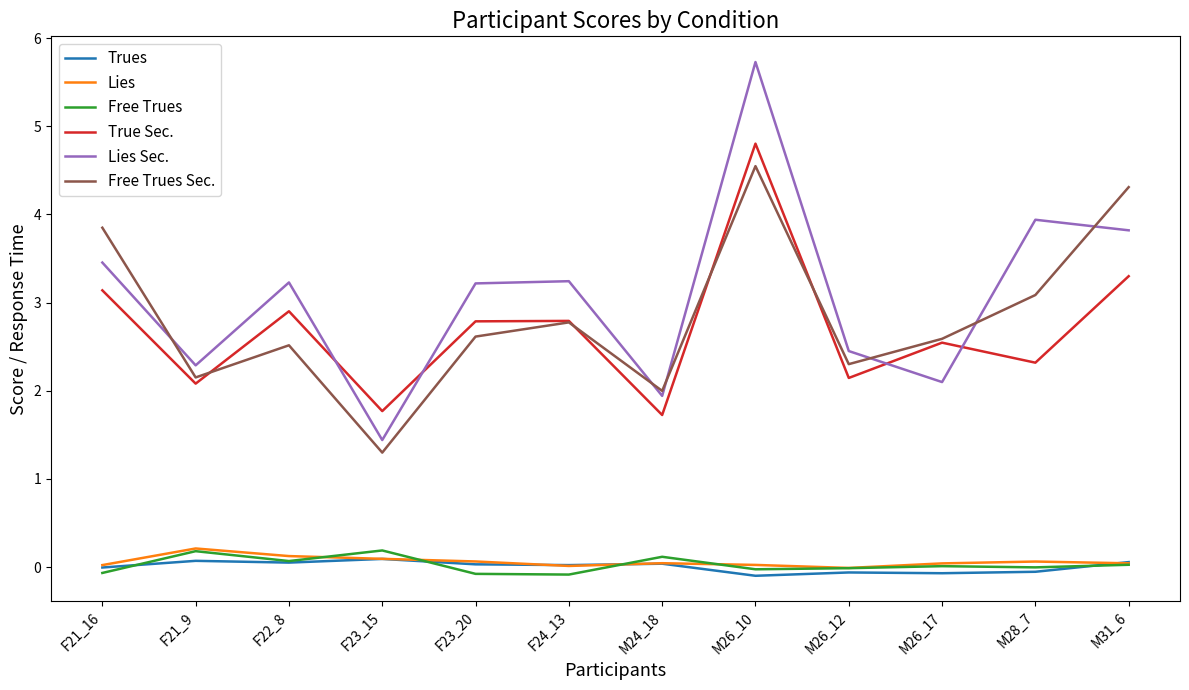

How many series are shown in this chart?

6